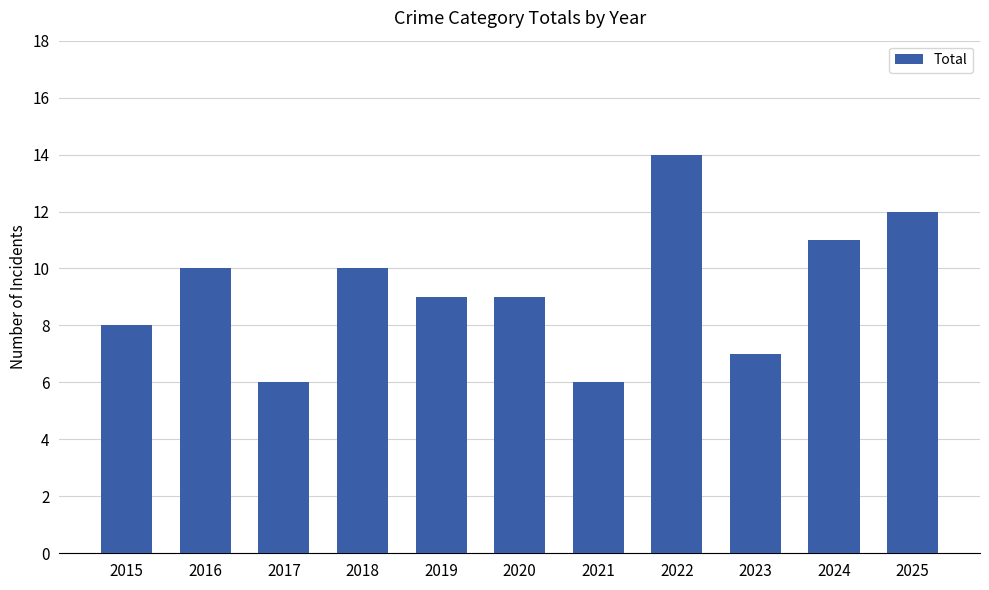

How many distinct data groups are displayed?

1